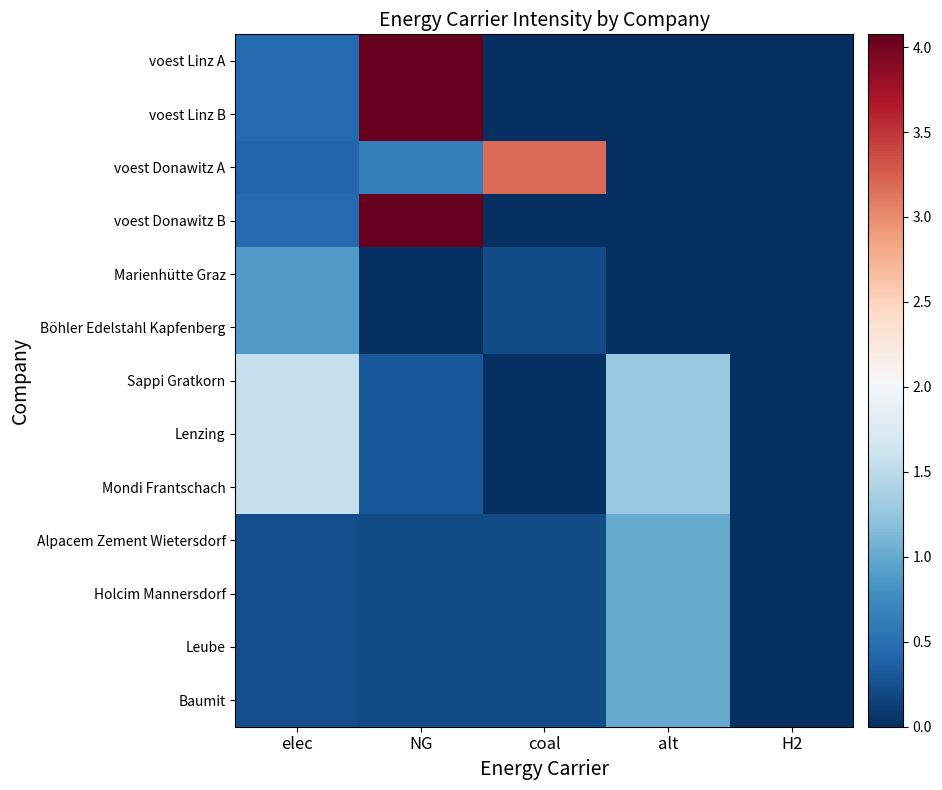

Reading left to right, extract all data points from this chart.

voest Linz A: elec=0.5	NG=4.1	coal=0.0	alt=0.0	H2=0.0
voest Linz B: elec=0.5	NG=4.1	coal=0.0	alt=0.0	H2=0.0
voest Donawitz A: elec=0.4	NG=0.6	coal=3.2	alt=0.0	H2=0.0
voest Donawitz B: elec=0.5	NG=4.1	coal=0.0	alt=0.0	H2=0.0
Marienhütte Graz: elec=0.9	NG=0.0	coal=0.2	alt=0.0	H2=0.0
Böhler Edelstahl Kapfenberg: elec=0.9	NG=0.0	coal=0.2	alt=0.0	H2=0.0
Sappi Gratkorn: elec=1.6	NG=0.3	coal=0.0	alt=1.3	H2=0.0
Lenzing: elec=1.6	NG=0.3	coal=0.0	alt=1.3	H2=0.0
Mondi Frantschach: elec=1.6	NG=0.3	coal=0.0	alt=1.3	H2=0.0
Alpacem Zement Wietersdorf: elec=0.2	NG=0.2	coal=0.2	alt=1.0	H2=0.0
Holcim Mannersdorf: elec=0.2	NG=0.2	coal=0.2	alt=1.0	H2=0.0
Leube: elec=0.2	NG=0.2	coal=0.2	alt=1.0	H2=0.0
Baumit: elec=0.2	NG=0.2	coal=0.2	alt=1.0	H2=0.0